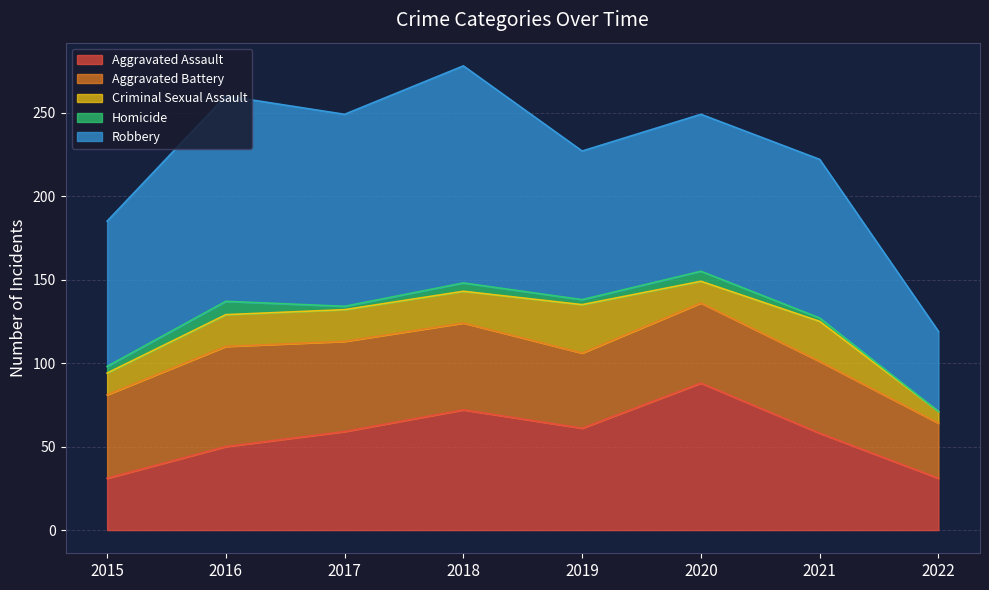

In Aggravated Assault, how many points are higher than both neighbors (excluding endpoints)?

2